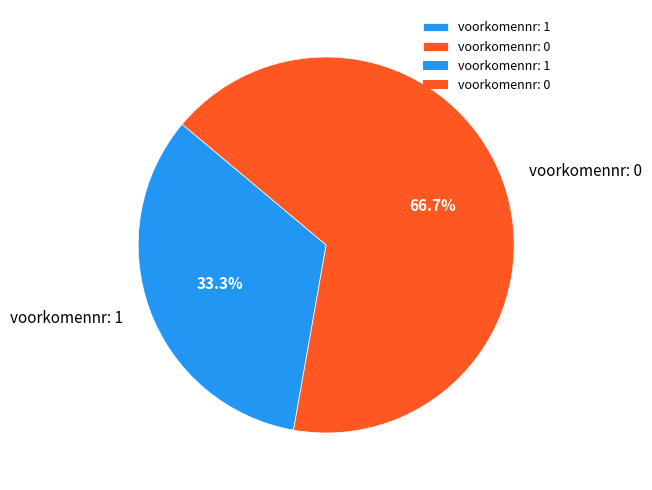

Combined, what portion of the pie is voorkomennr: 1 and voorkomennr: 0?

100.0%